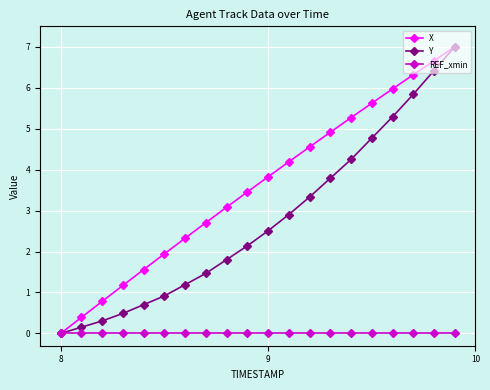

Rank the series by their average value, from highest to lowest.

X, Y, REF_xmin